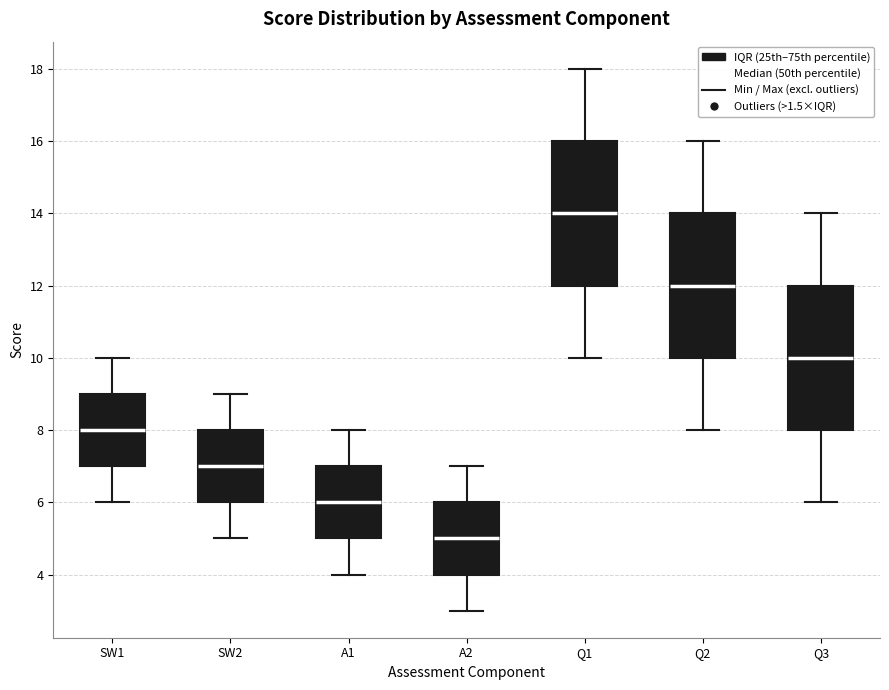

Where is the lower edge of the box for Q1 on the y-axis? The values are not printed on the chart, so give them approximately, as read against the axis.

12